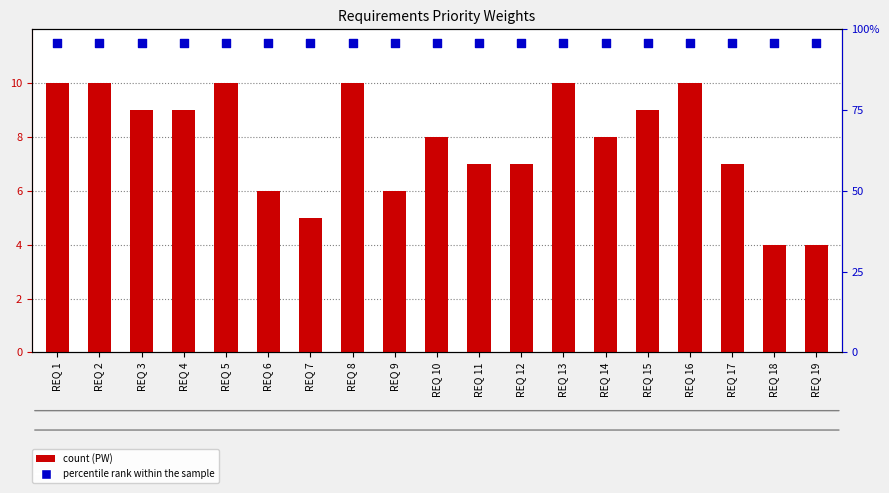

Is the value of percentile rank within the sample at REQ 8 greater than the value of PW at REQ 5?

Yes